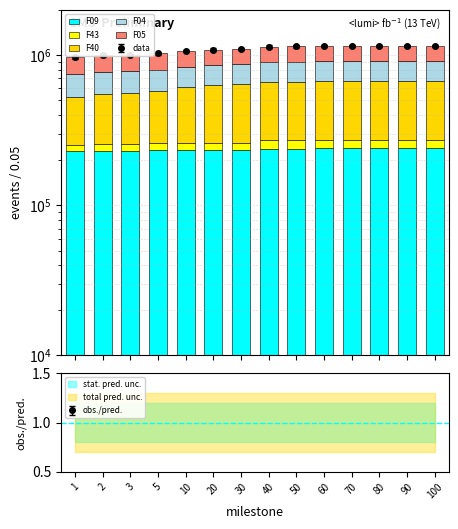

Which series has the largest total across all categories?

F40